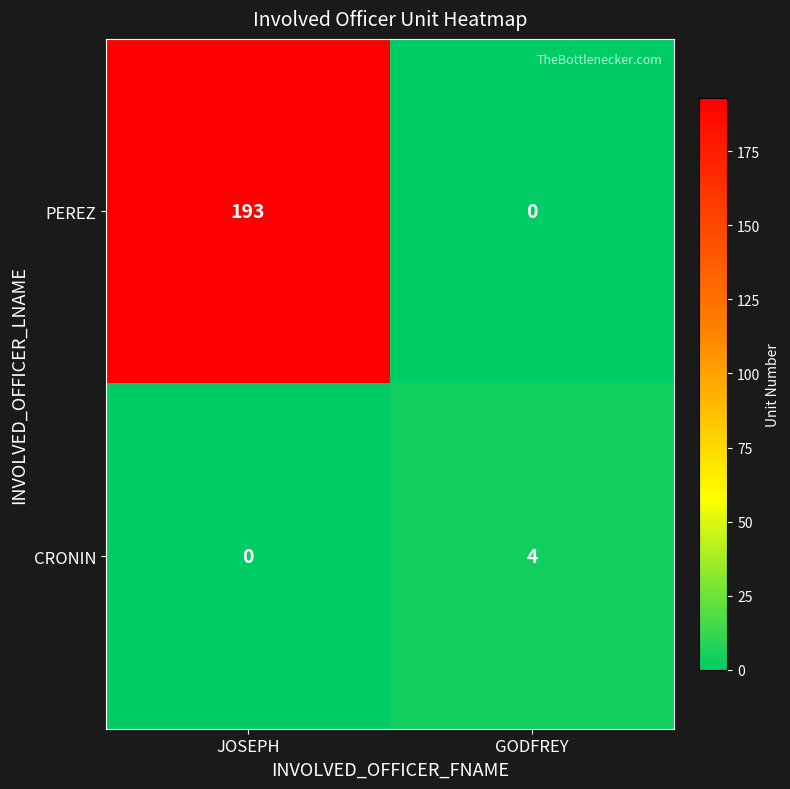

Which series has the largest total across all categories?

PEREZ